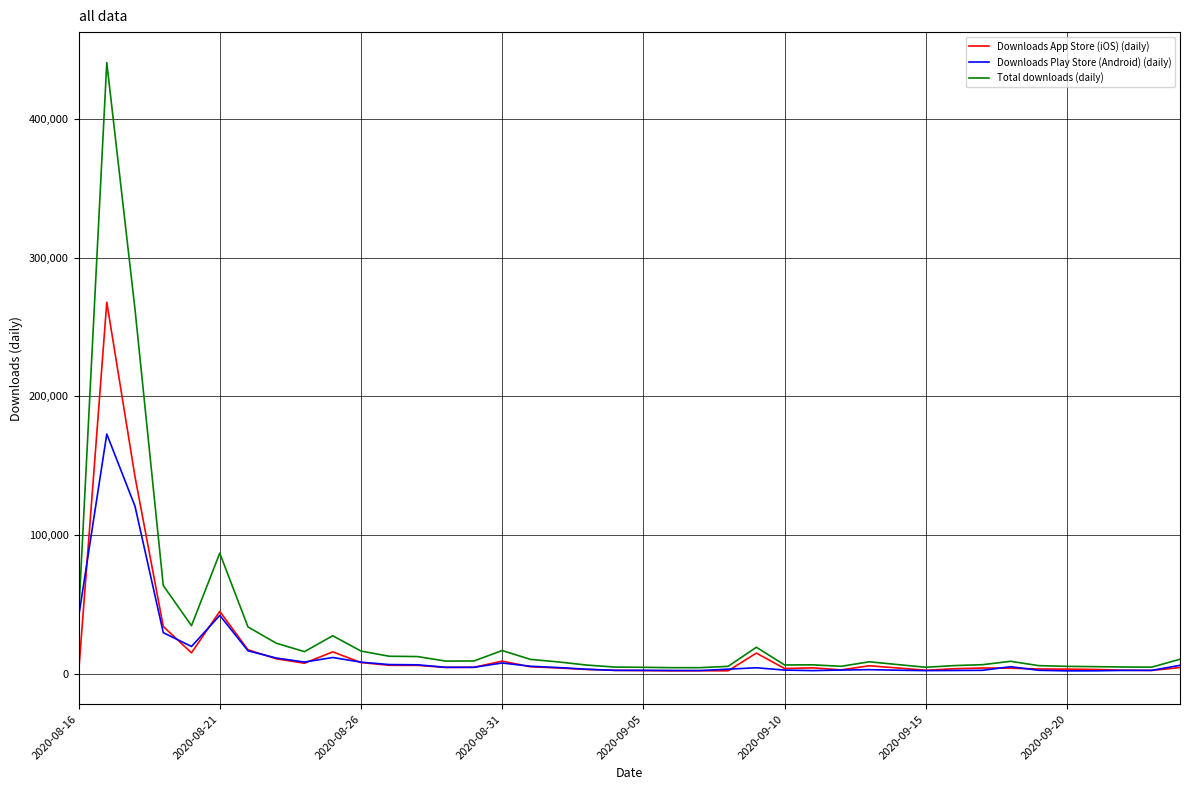

Which series has the widest spread of values?

Total downloads (daily)